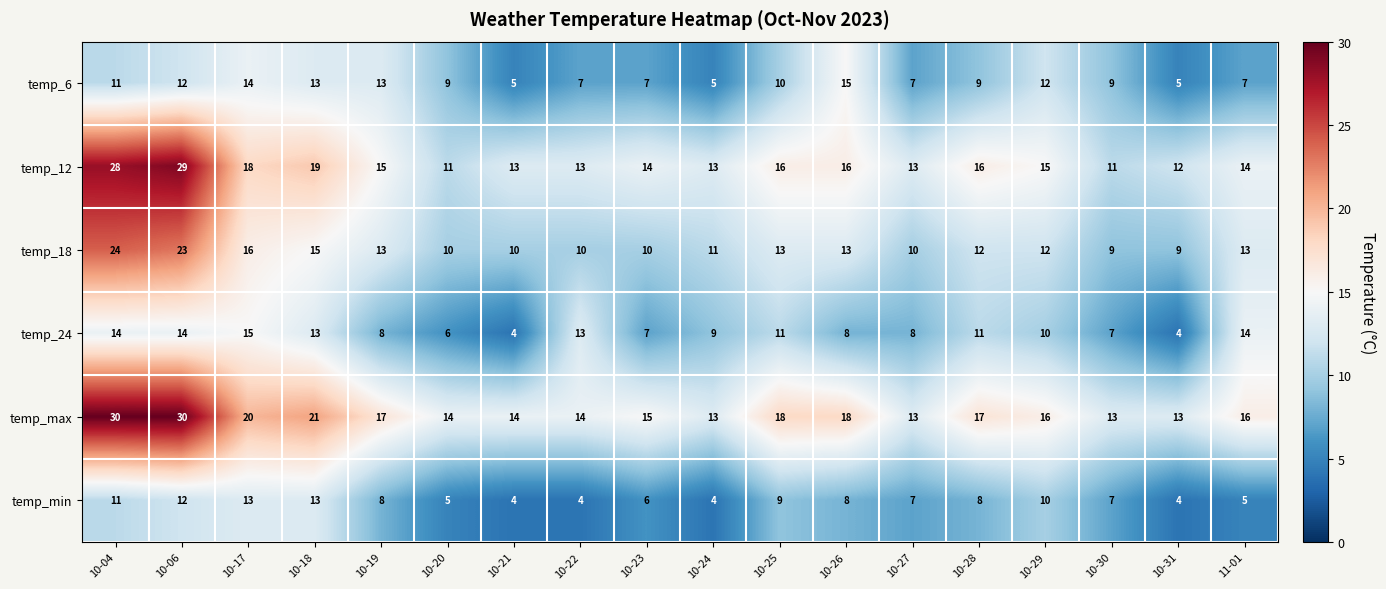

What is the total value across all series at 10-19?

74